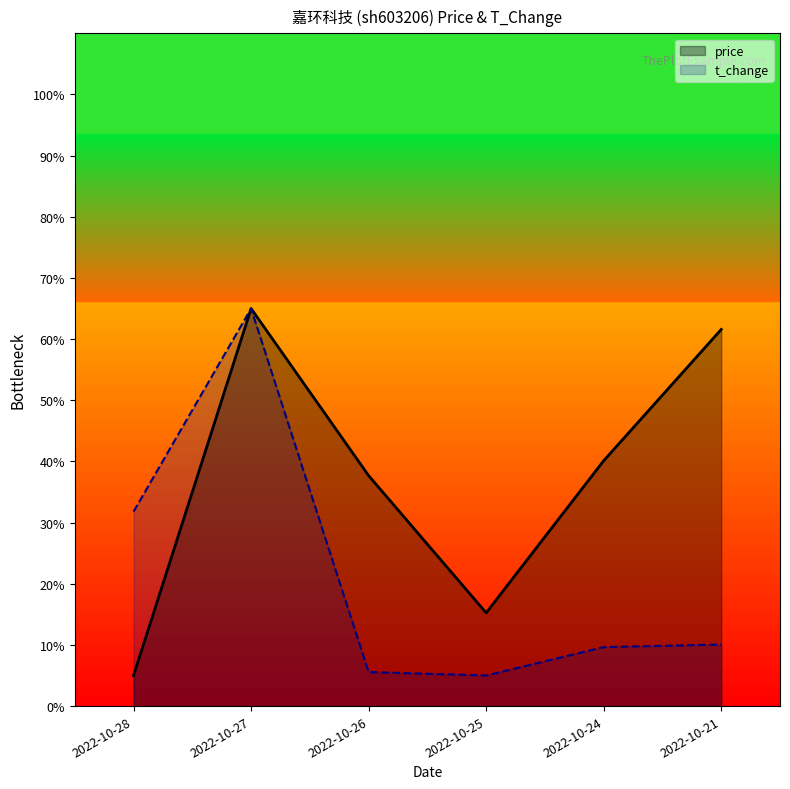

At which category is the sum across all series the highest?

2022-10-27